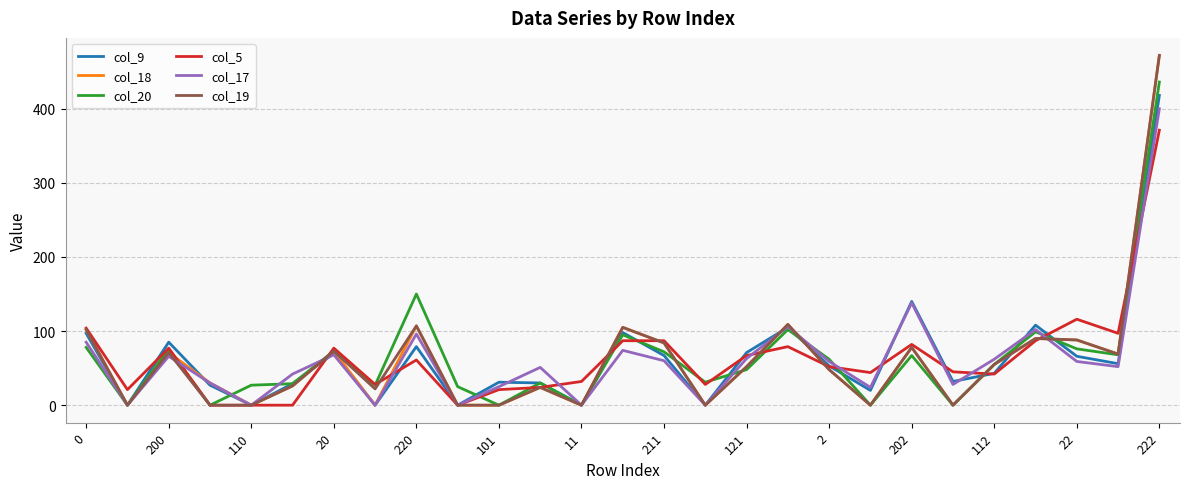

What is the sum of all col_9 values?

1725